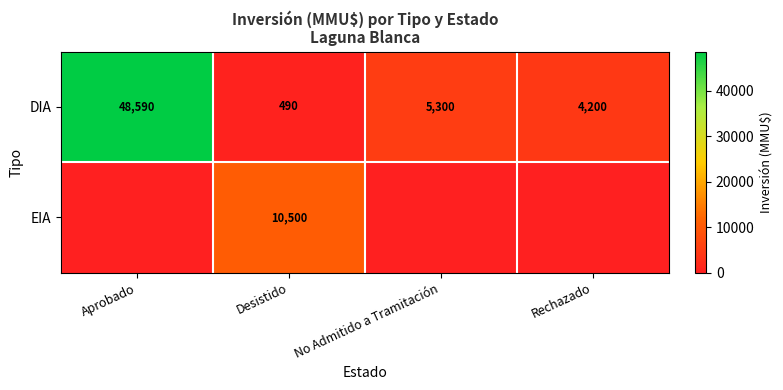

What is the maximum value for DIA?

48590